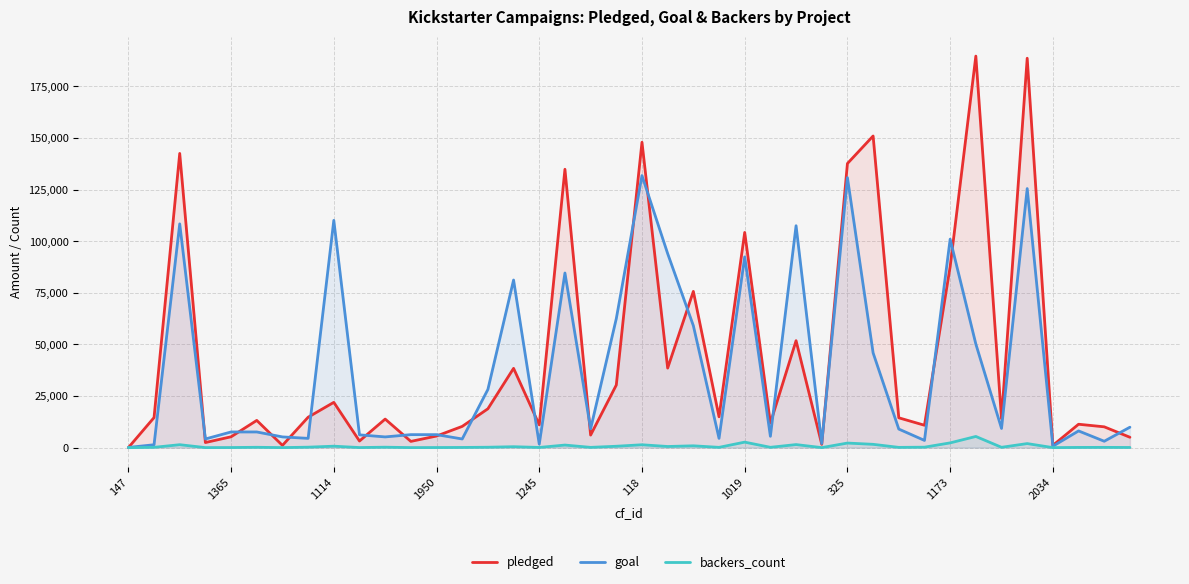

What is the value of the goal point at the 9th from the left?

110100